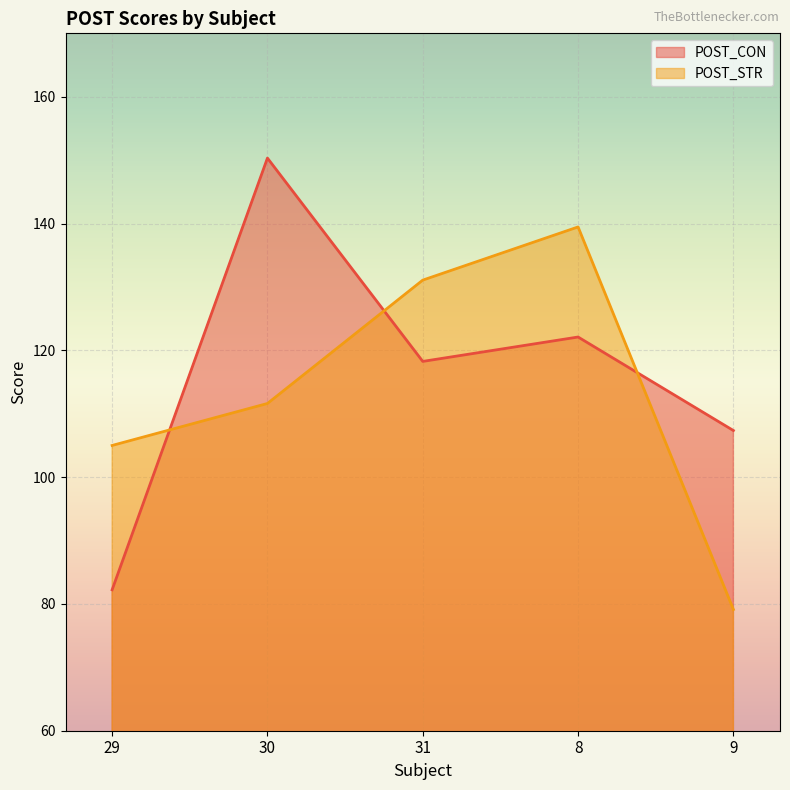

Reading right to left, extract all data points from this chart.

POST_CON: 9=107.3	8=122.1	31=118.3	30=150.3	29=82.2
POST_STR: 9=79.1	8=139.5	31=131.1	30=111.6	29=105.0